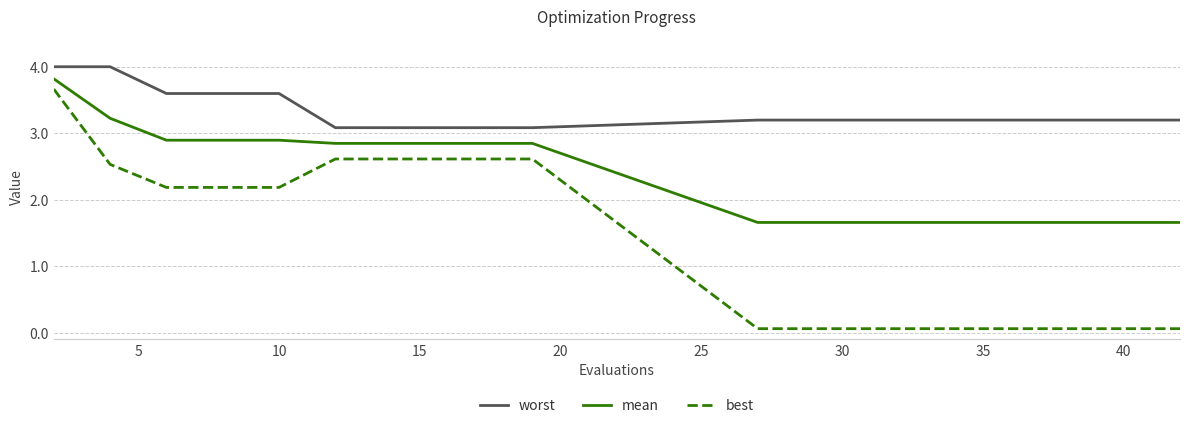

What is the difference between the maximum and minimum values in the worst series?

0.9